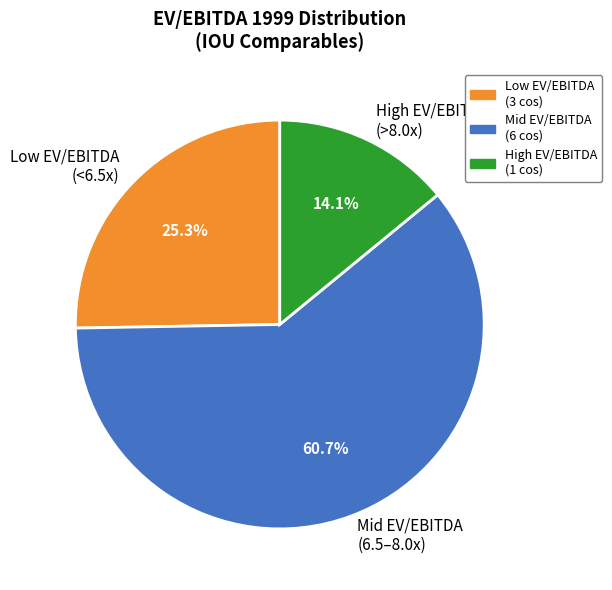

Which category accounts for the majority?

Mid EV/EBITDA (6.5–8.0x)